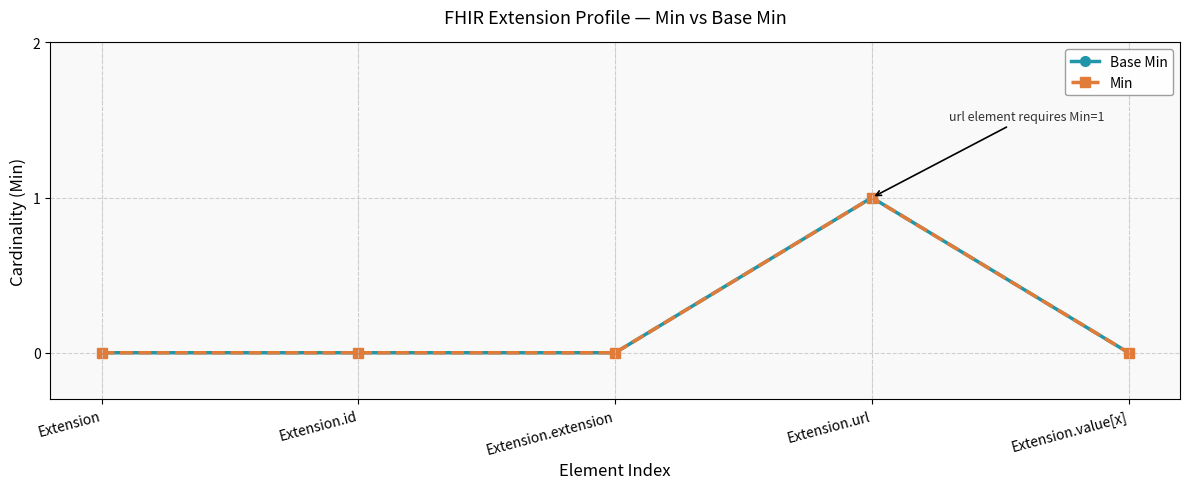

True or false: Min and Base Min intersect in this chart.

False